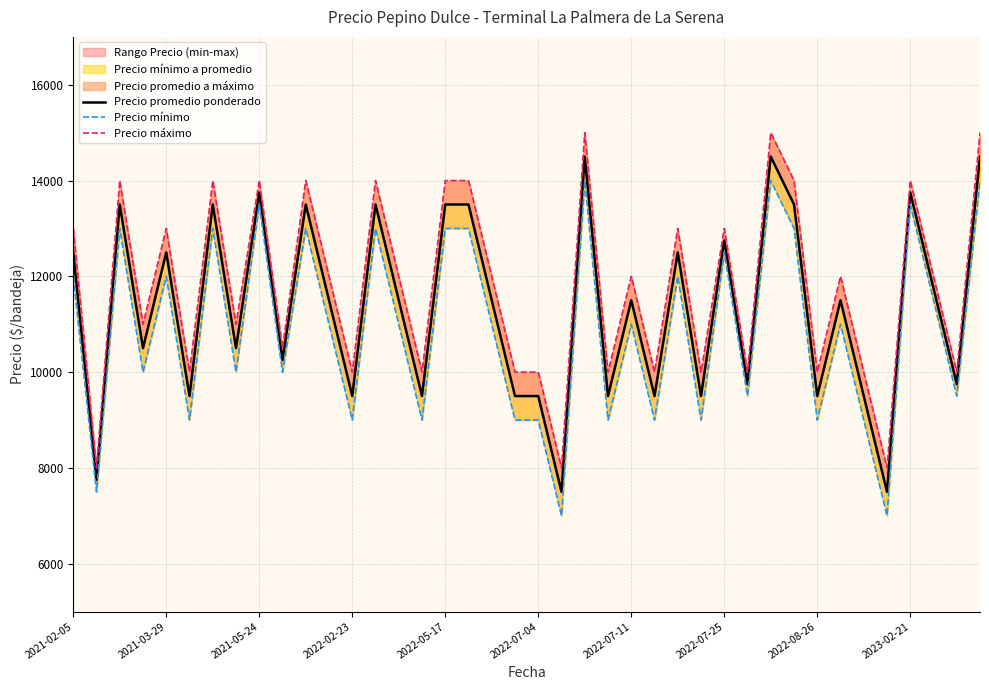

Is the value of Precio máximo at 13 greater than the value of Precio mínimo at 20?

Yes